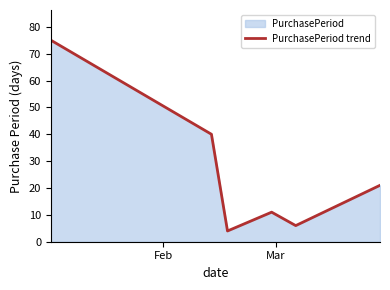

What is the minimum value shown in the chart?

4